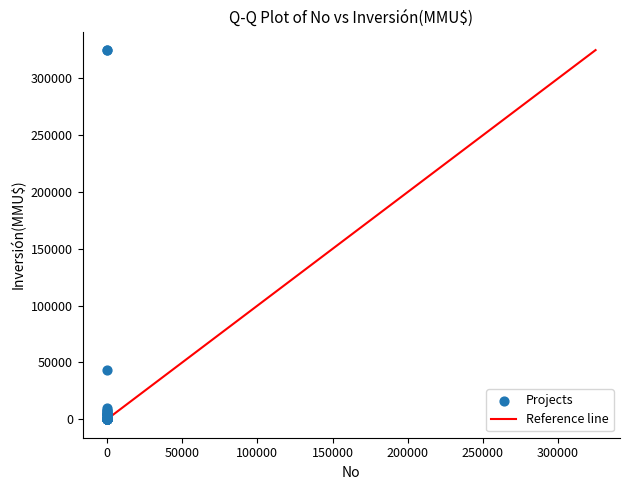

What Y value in the scatter plot is closest to 162500?

43000